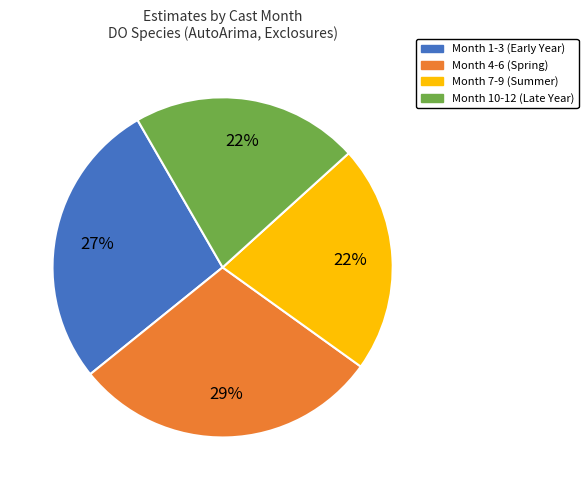

To the nearest percent, what is the average slice percentage?

25%